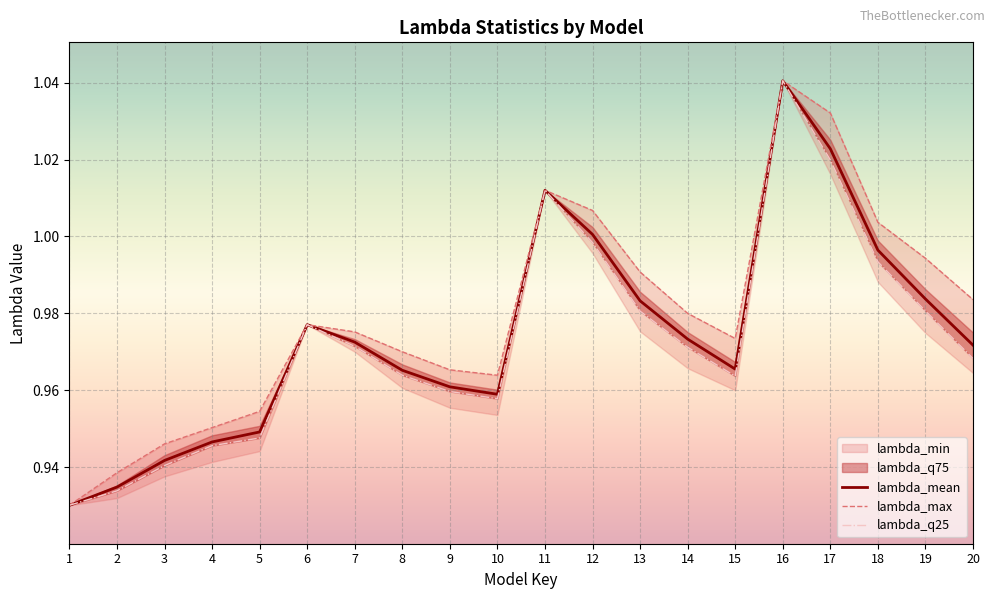

Reading right to left, extract all data points from this chart.

lambda_mean: 1.0	1.0	1.0	1.0	1.0	1.0	1.0	1.0	1.0	1.0	1.0	1.0	1.0	1.0	1.0	0.9	0.9	0.9	0.9	0.9
lambda_min: 1.0	1.0	1.0	1.0	1.0	1.0	1.0	1.0	1.0	1.0	1.0	1.0	1.0	1.0	1.0	0.9	0.9	0.9	0.9	0.9
lambda_max: 1.0	1.0	1.0	1.0	1.0	1.0	1.0	1.0	1.0	1.0	1.0	1.0	1.0	1.0	1.0	1.0	1.0	0.9	0.9	0.9